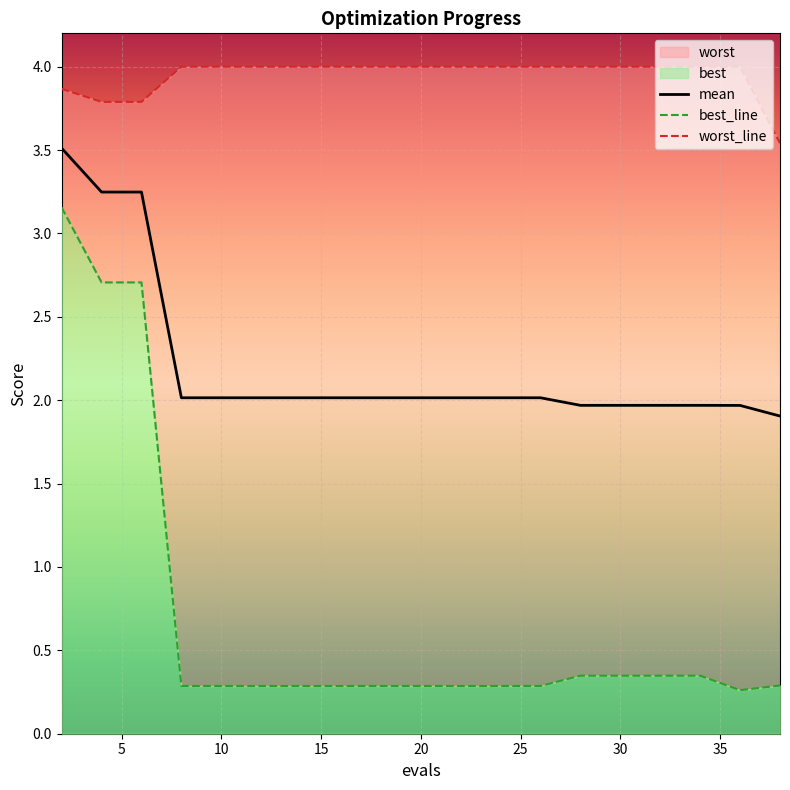

Reading right to left, list all the values displayed in this chart.

mean: 38=1.9	36=2.0	34=2.0	32=2.0	30=2.0	28=2.0	26=2.0	25=2.0	23=2.0	21=2.0	19=2.0	17=2.0	15=2.0	14=2.0	12=2.0	10=2.0	8=2.0	6=3.2	4=3.2	2=3.5
best: 38=0.3	36=0.3	34=0.3	32=0.3	30=0.3	28=0.3	26=0.3	25=0.3	23=0.3	21=0.3	19=0.3	17=0.3	15=0.3	14=0.3	12=0.3	10=0.3	8=0.3	6=2.7	4=2.7	2=3.2
worst: 38=3.5	36=4.0	34=4.0	32=4.0	30=4.0	28=4.0	26=4.0	25=4.0	23=4.0	21=4.0	19=4.0	17=4.0	15=4.0	14=4.0	12=4.0	10=4.0	8=4.0	6=3.8	4=3.8	2=3.9